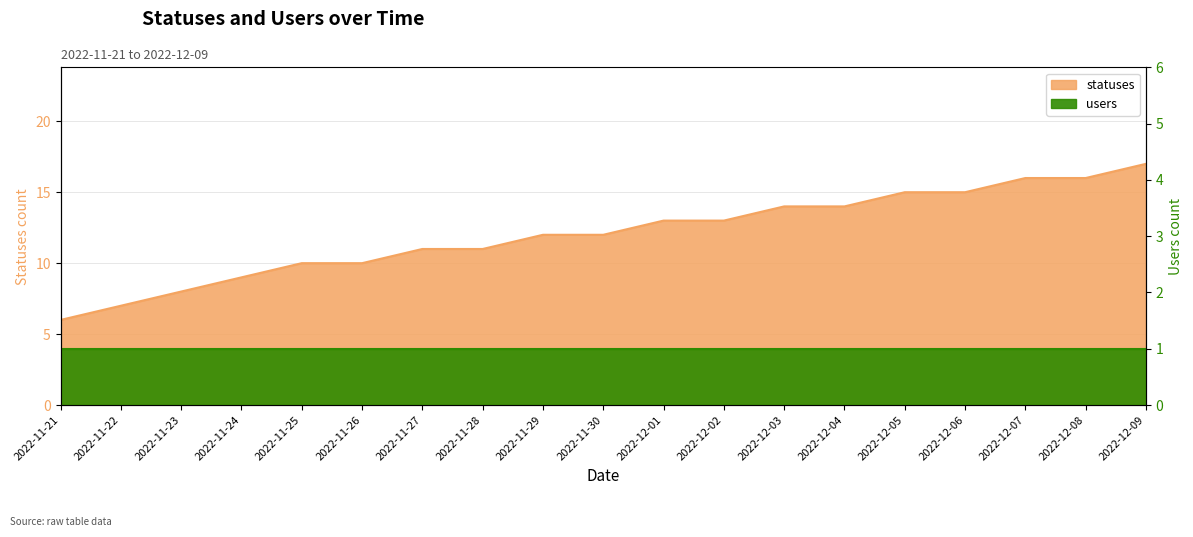

At which label does the data first exceed 12?

2022-12-01